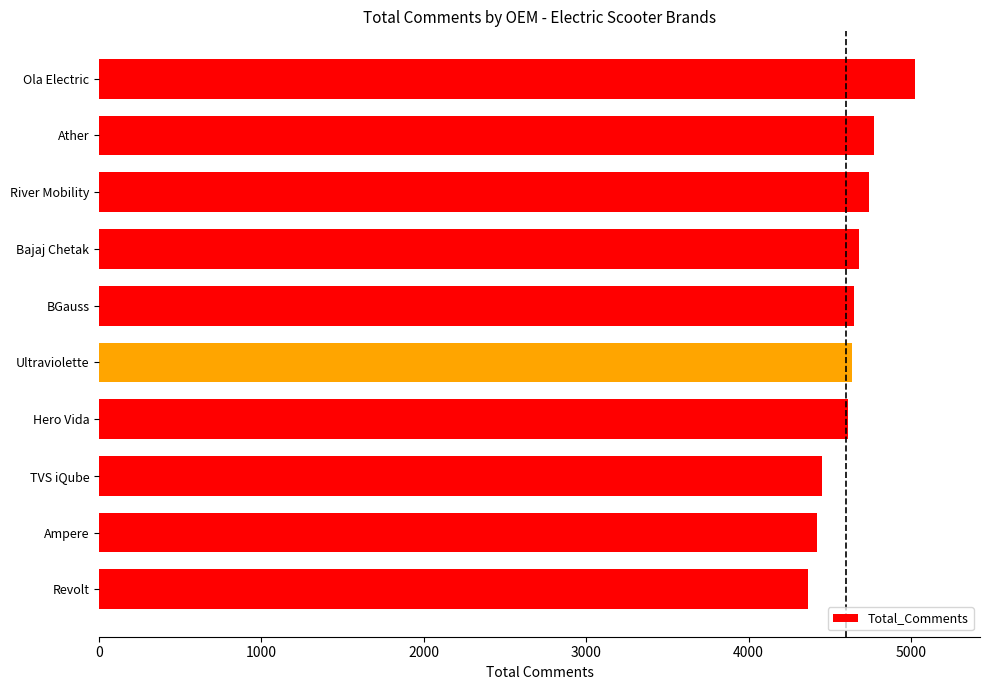

The value at Ola Electric is 1746. True or false?

False